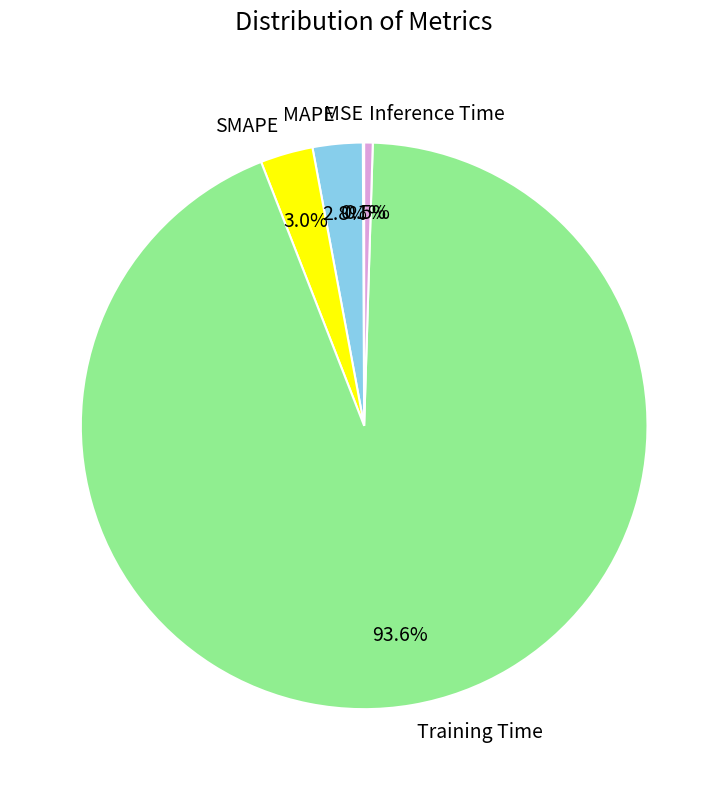

Which slice is the largest?

Training Time